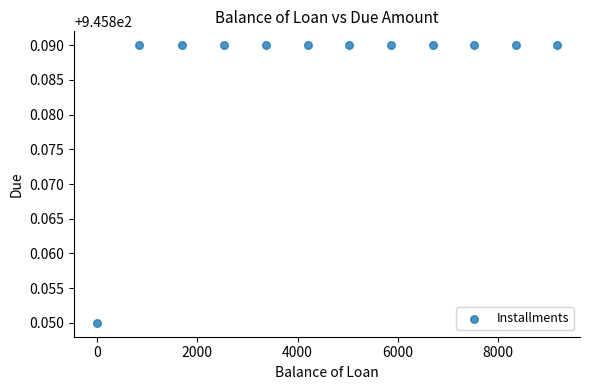

What is the average X value?

4606.2